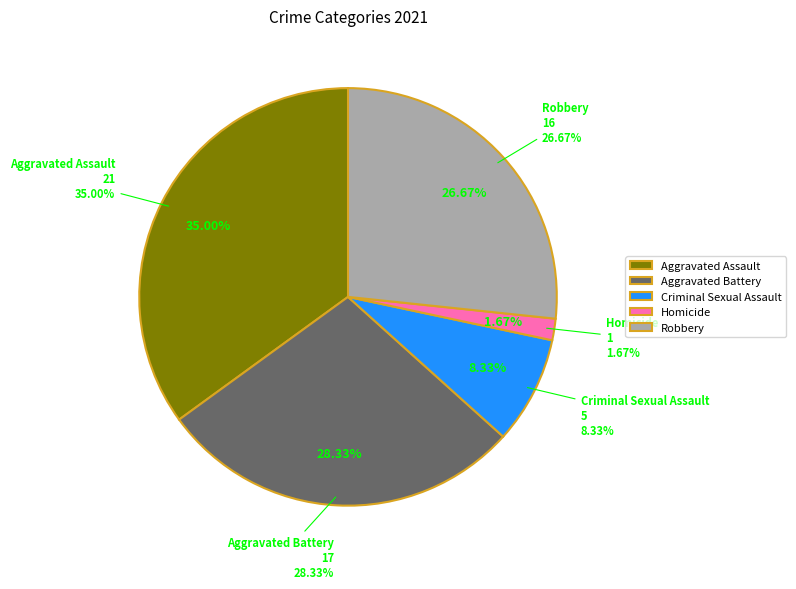

Approximately how many times larger is the value at Aggravated Battery compared to Robbery?

1.1